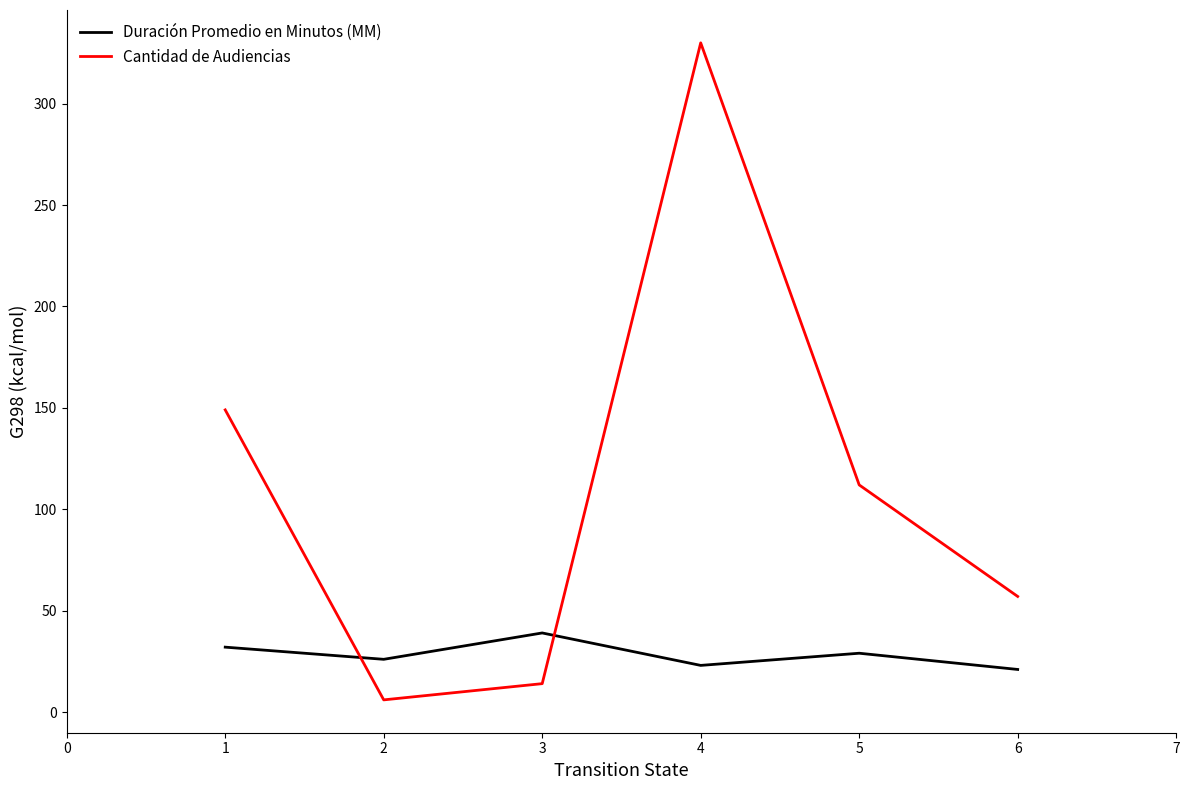

Is it true that Duración Promedio en Minutos (MM) equals 55 at 2?

False